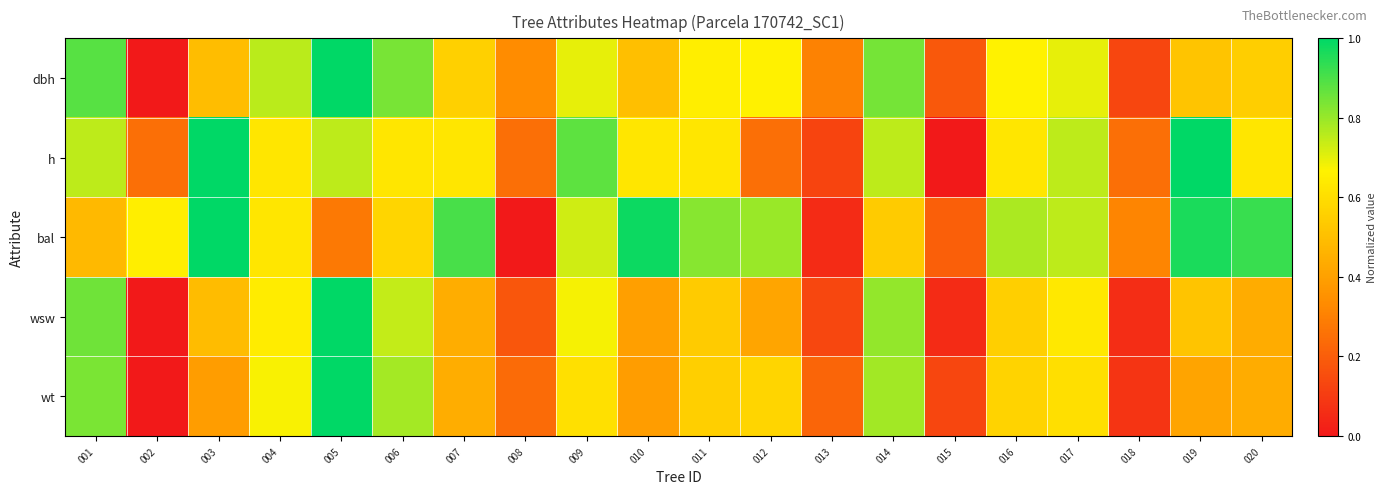

At how many categories does at least one series exceed 0?

20